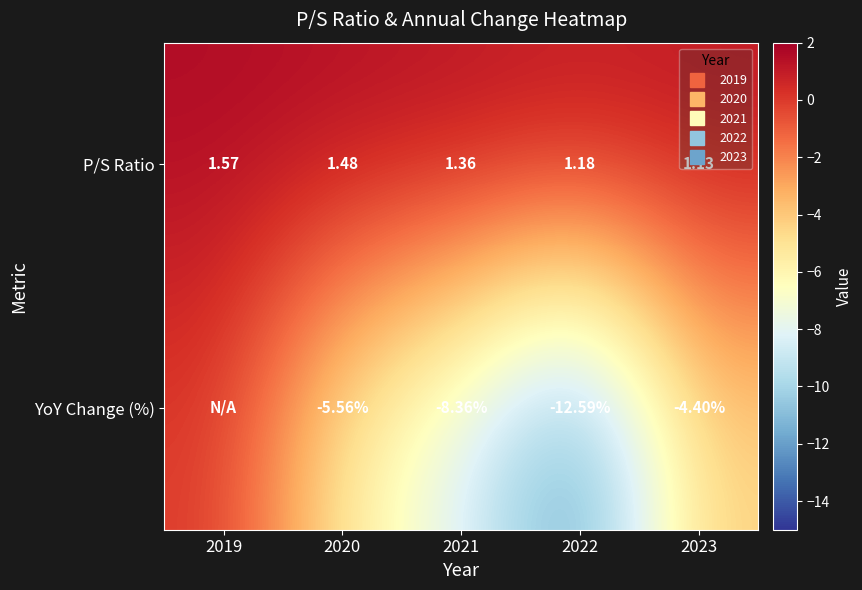

The P/S Ratio series shows 1.5 at 2020. True or false?

True